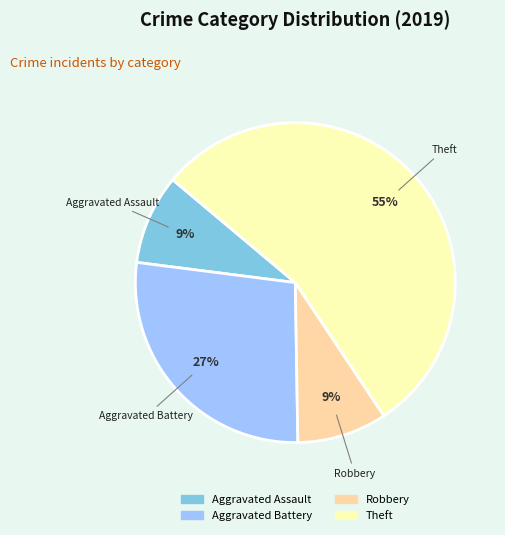

To the nearest percent, what is the average slice percentage?

25%